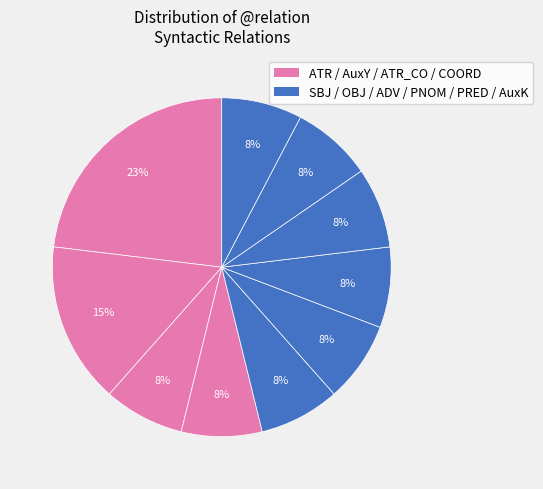

What is the largest slice in the pie chart?

ATR